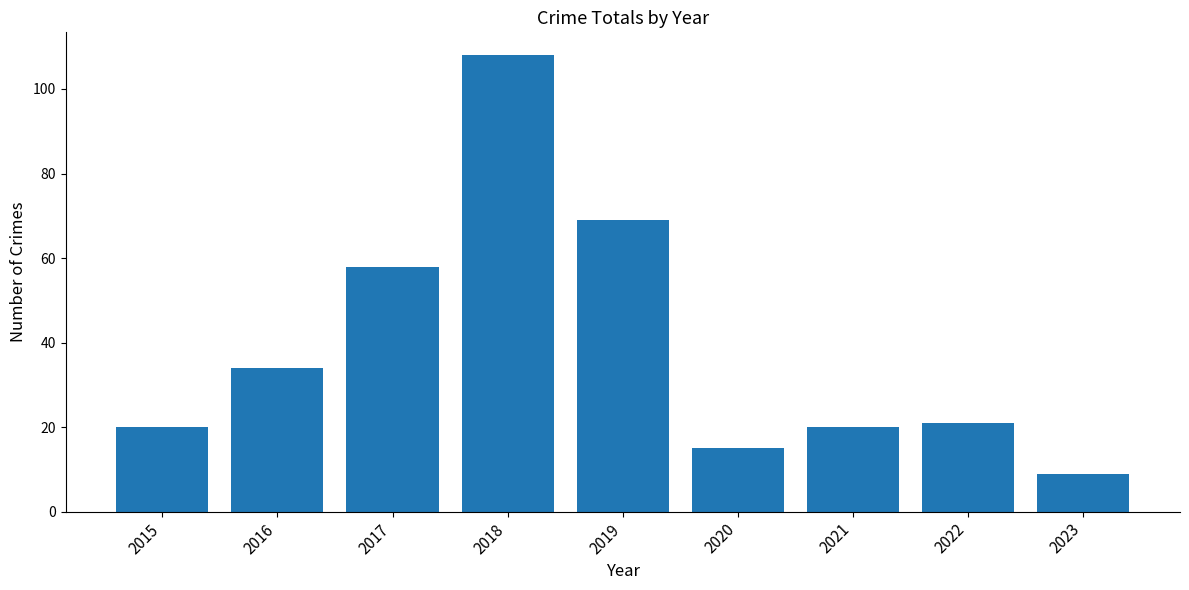

What is the greatest value displayed?

108